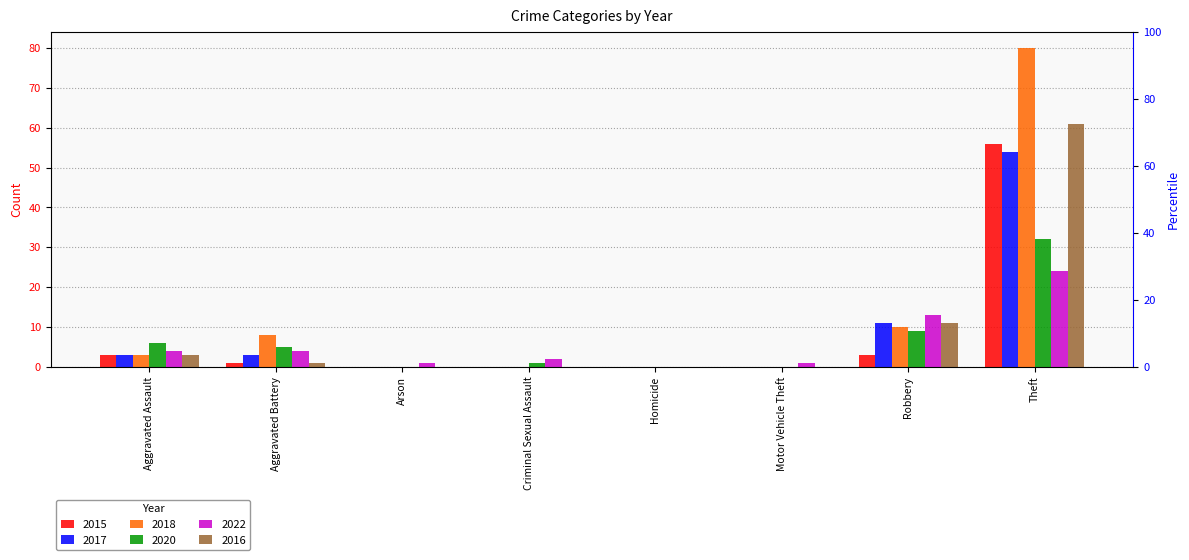

Count the number of data series in this chart.

6